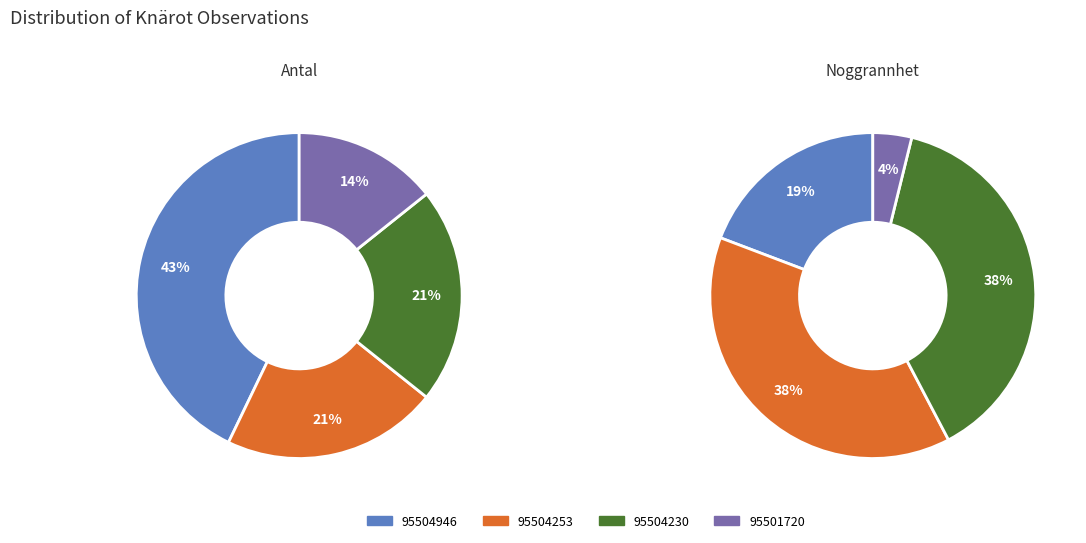

To the nearest percent, what is the average slice percentage?

25%